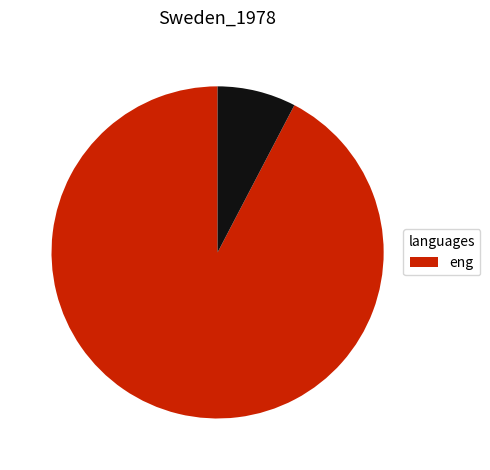

Is there a majority slice in this chart?

Yes